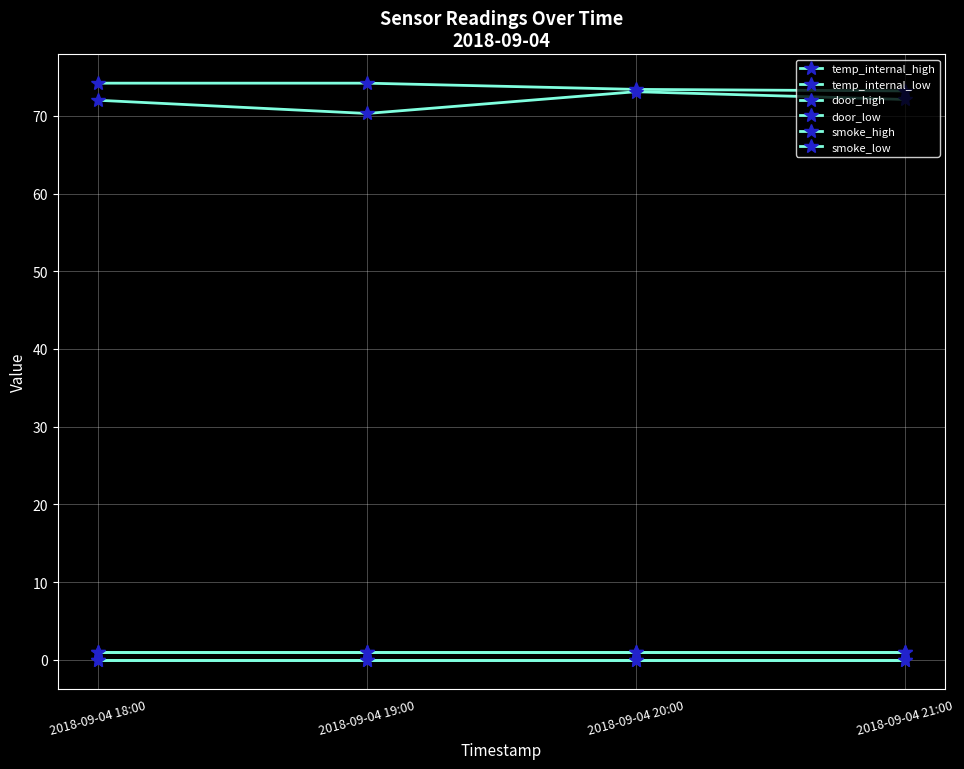

Which has a higher value, 2018-09-04 21:00 or 2018-09-04 20:00?

2018-09-04 20:00